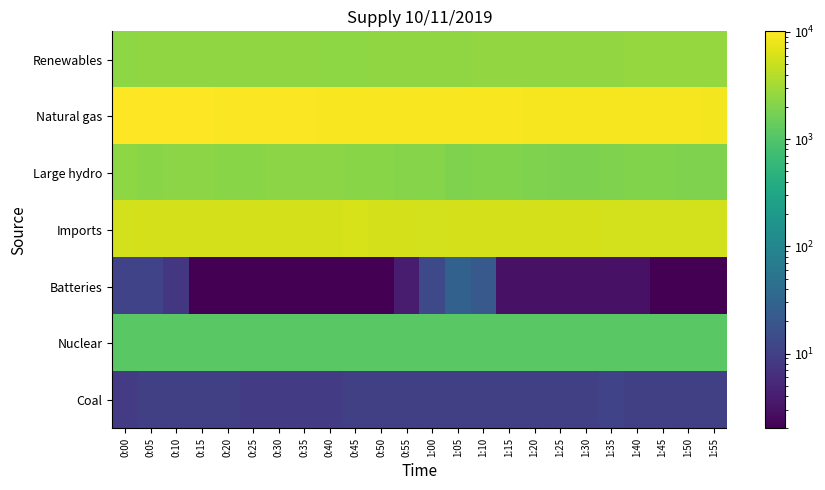

Reading left to right, what are all the values shown in this chart?

Renewables: 0:00=2404	0:05=2424	0:10=2430	0:15=2433	0:20=2433	0:25=2429	0:30=2427	0:35=2421	0:40=2400	0:45=2404	0:50=2419	0:55=2437	1:00=2470	1:05=2488	1:10=2510	1:15=2525	1:20=2532	1:25=2540	1:30=2549	1:35=2568	1:40=2584	1:45=2584	1:50=2592	1:55=2614
Natural gas: 0:00=10104	0:05=10120	0:10=10035	0:15=9878	0:20=9784	0:25=9718	0:30=9612	0:35=9470	0:40=9390	0:45=9307	0:50=9316	0:55=9338	1:00=9381	1:05=9358	1:10=9259	1:15=9176	1:20=9111	1:25=9094	1:30=9101	1:35=9064	1:40=8996	1:45=8912	1:50=8873	1:55=8849
Large hydro: 0:00=2412	0:05=2258	0:10=2282	0:15=2279	0:20=2248	0:25=2253	0:30=2300	0:35=2298	0:40=2299	0:45=2249	0:50=2227	0:55=2180	1:00=2123	1:05=1973	1:10=2000	1:15=2001	1:20=1949	1:25=1897	1:30=1904	1:35=1917	1:40=1984	1:45=1982	1:50=1976	1:55=1976
Imports: 0:00=5638	0:05=5749	0:10=5803	0:15=5856	0:20=5882	0:25=5851	0:30=5853	0:35=5906	0:40=5927	0:45=5942	0:50=5899	0:55=5811	1:00=5709	1:05=5825	1:10=5881	1:15=5836	1:20=5831	1:25=5851	1:30=5788	1:35=5740	1:40=5659	1:45=5646	1:50=5666	1:55=5607
Batteries: 0:00=11	0:05=11	0:10=8	0:15=2	0:20=2	0:25=2	0:30=2	0:35=2	0:40=2	0:45=2	0:50=2	0:55=4	1:00=13	1:05=28	1:10=22	1:15=3	1:20=3	1:25=3	1:30=3	1:35=3	1:40=3	1:45=2	1:50=2	1:55=2
Nuclear: 0:00=1136	0:05=1135	0:10=1135	0:15=1135	0:20=1135	0:25=1135	0:30=1134	0:35=1135	0:40=1136	0:45=1136	0:50=1135	0:55=1135	1:00=1135	1:05=1135	1:10=1135	1:15=1134	1:20=1134	1:25=1134	1:30=1135	1:35=1135	1:40=1135	1:45=1135	1:50=1135	1:55=1136
Coal: 0:00=9	0:05=10	0:10=10	0:15=10	0:20=10	0:25=9	0:30=9	0:35=9	0:40=9	0:45=10	0:50=10	0:55=10	1:00=10	1:05=10	1:10=10	1:15=10	1:20=10	1:25=10	1:30=10	1:35=11	1:40=10	1:45=10	1:50=10	1:55=10